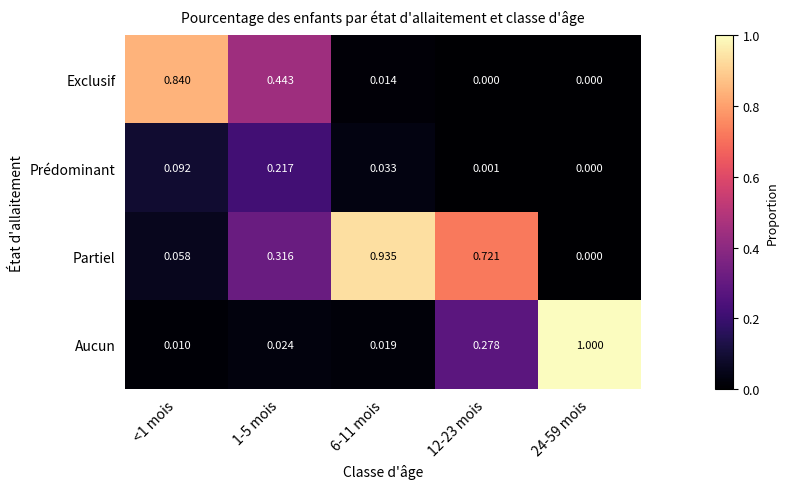

List the series in order of their peak value, highest first.

Aucun, Partiel, Exclusif, Prédominant